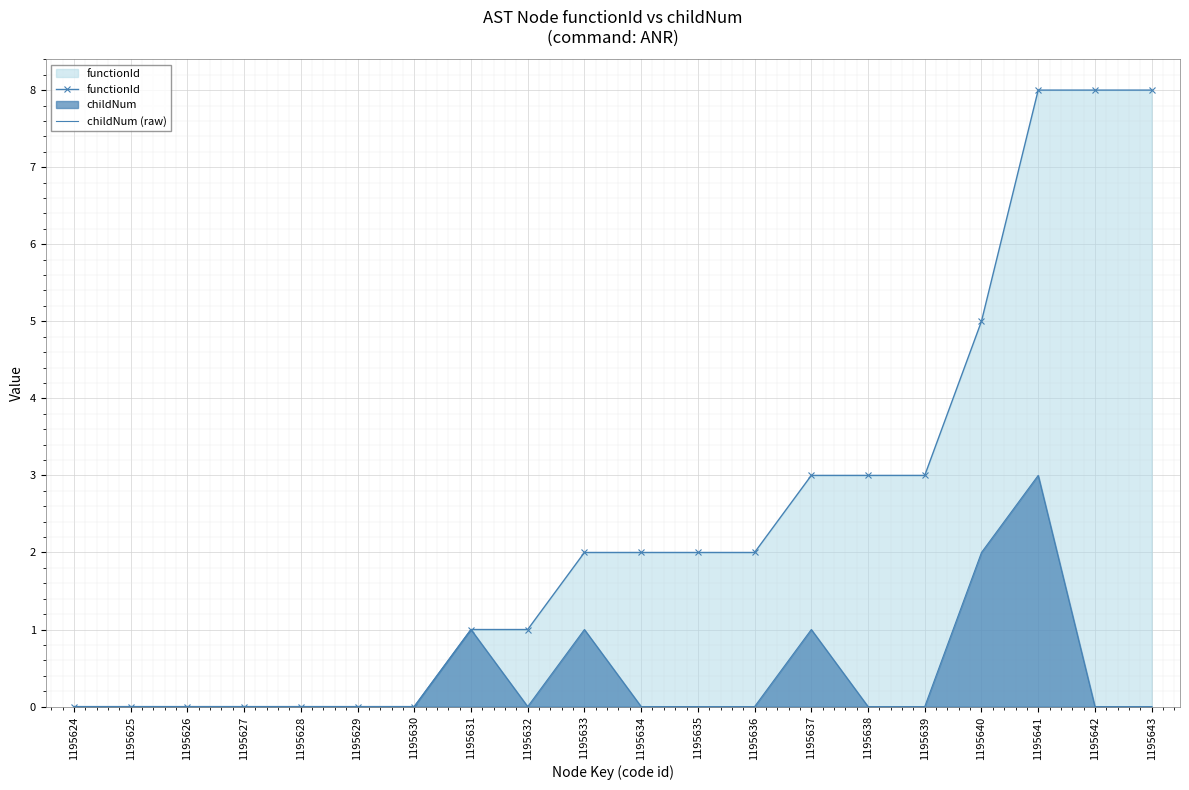

How many positive values does the functionId series have?

13